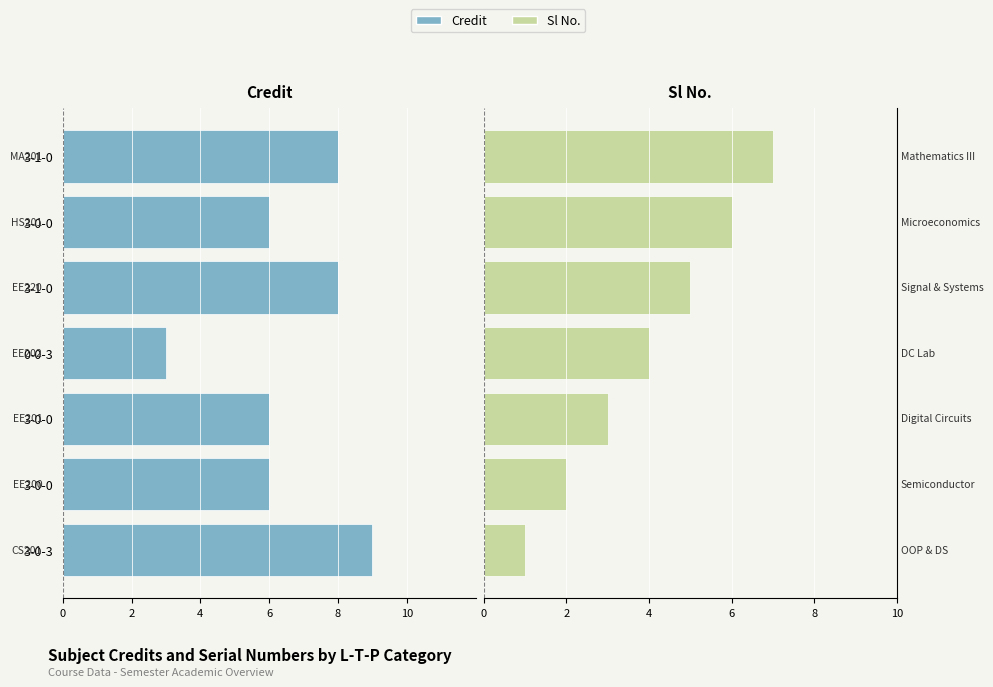

How many bars are there in total?

14